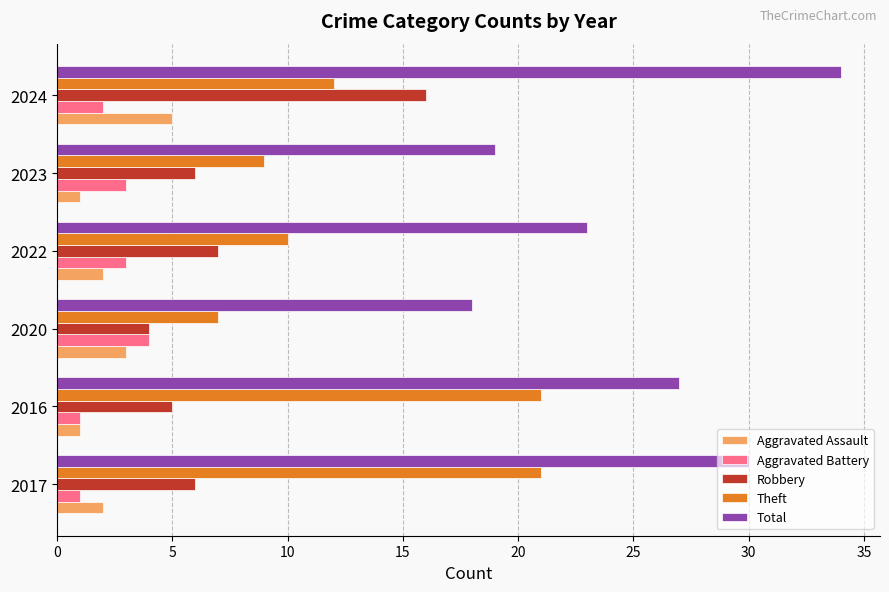

What is the total value across all series at 2024?

69